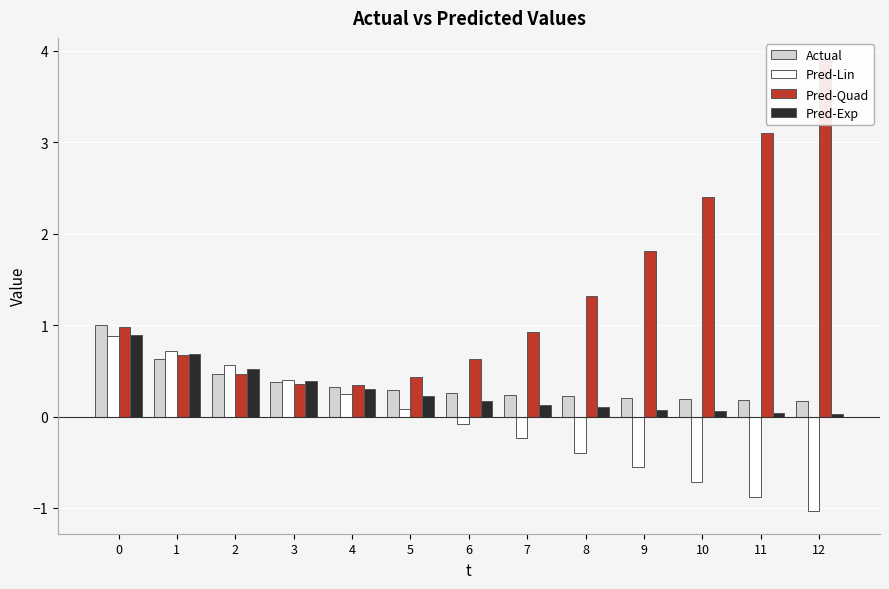

Reading left to right, what are all the values shown in this chart?

Actual: 0=1.0	1=0.6	2=0.5	3=0.4	4=0.3	5=0.3	6=0.3	7=0.2	8=0.2	9=0.2	10=0.2	11=0.2	12=0.2
Pred-Lin: 0=0.9	1=0.7	2=0.6	3=0.4	4=0.2	5=0.1	6=-0.1	7=-0.2	8=-0.4	9=-0.6	10=-0.7	11=-0.9	12=-1.0
Pred-Quad: 0=1.0	1=0.7	2=0.5	3=0.4	4=0.3	5=0.4	6=0.6	7=0.9	8=1.3	9=1.8	10=2.4	11=3.1	12=3.9
Pred-Exp: 0=0.9	1=0.7	2=0.5	3=0.4	4=0.3	5=0.2	6=0.2	7=0.1	8=0.1	9=0.1	10=0.1	11=0.0	12=0.0